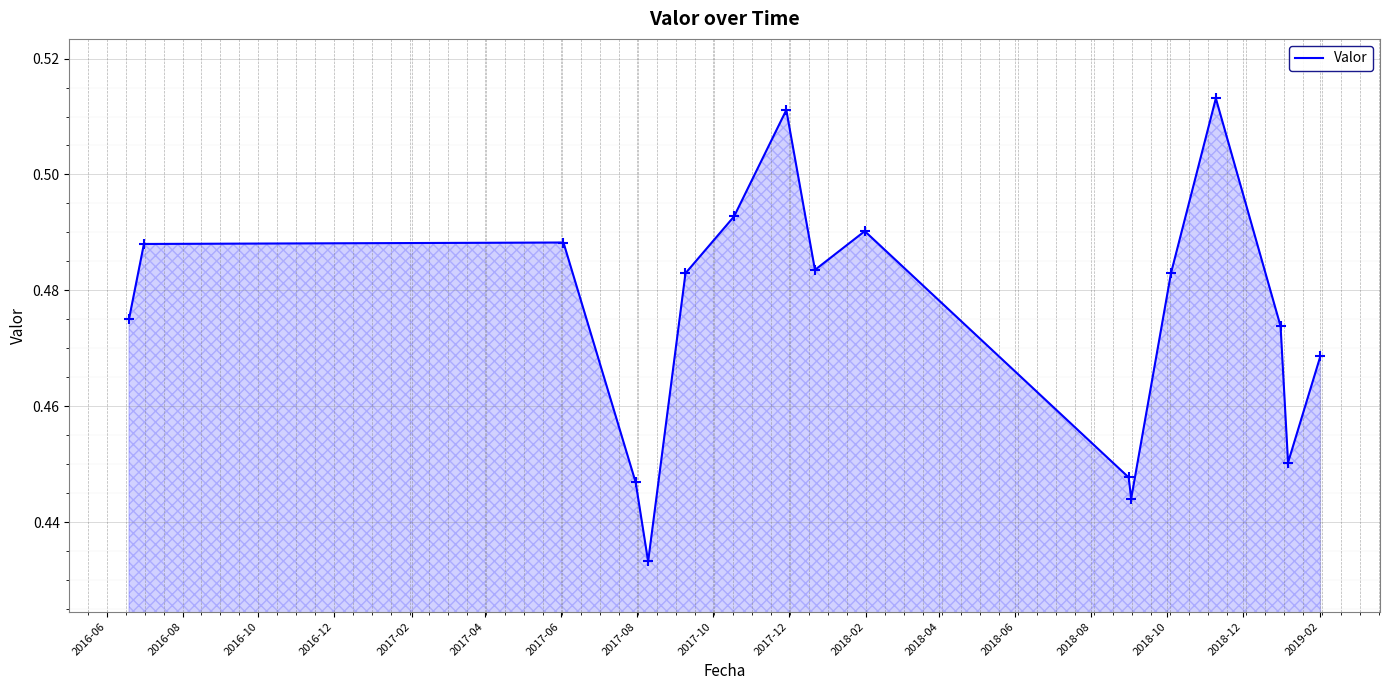

How many lines are shown in the chart?

1